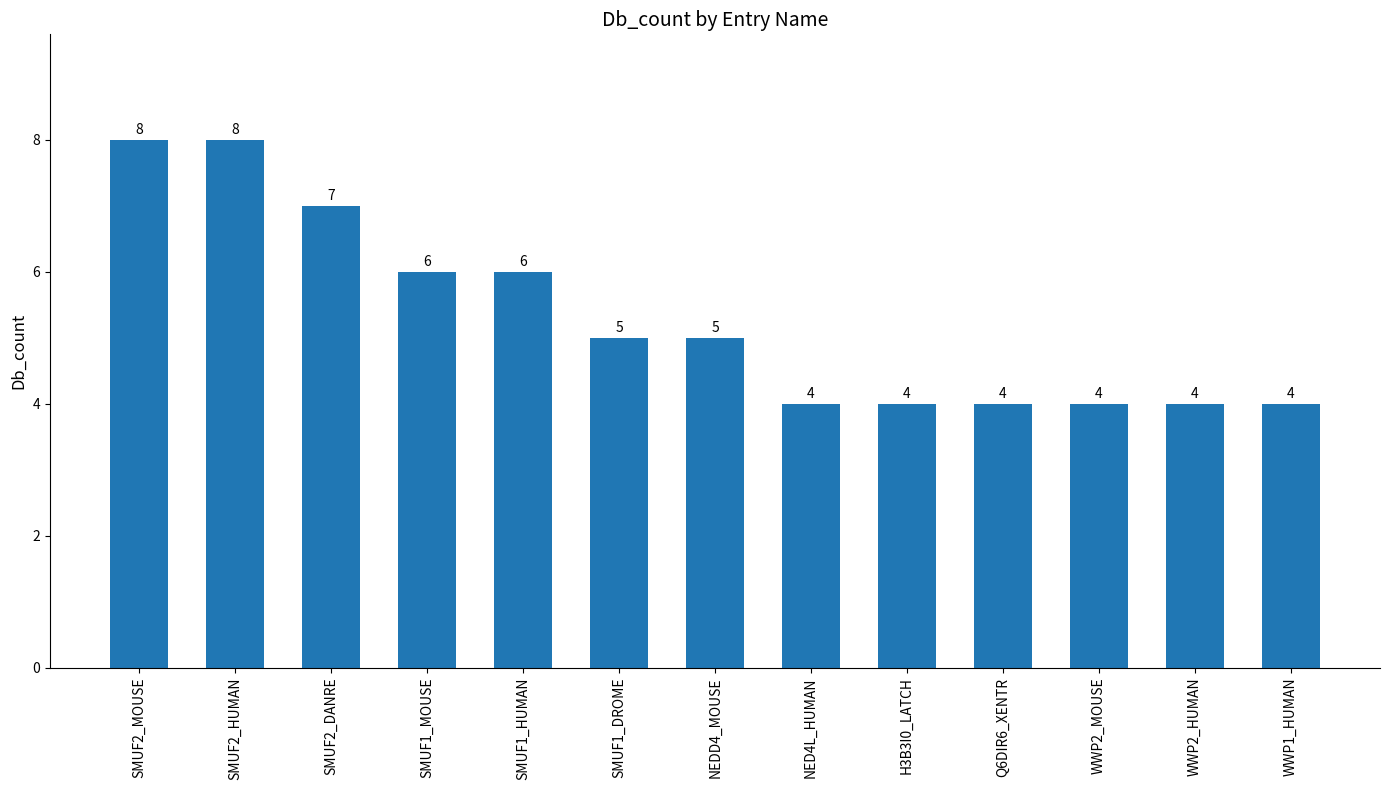

Does the chart contain stacked bars?

No